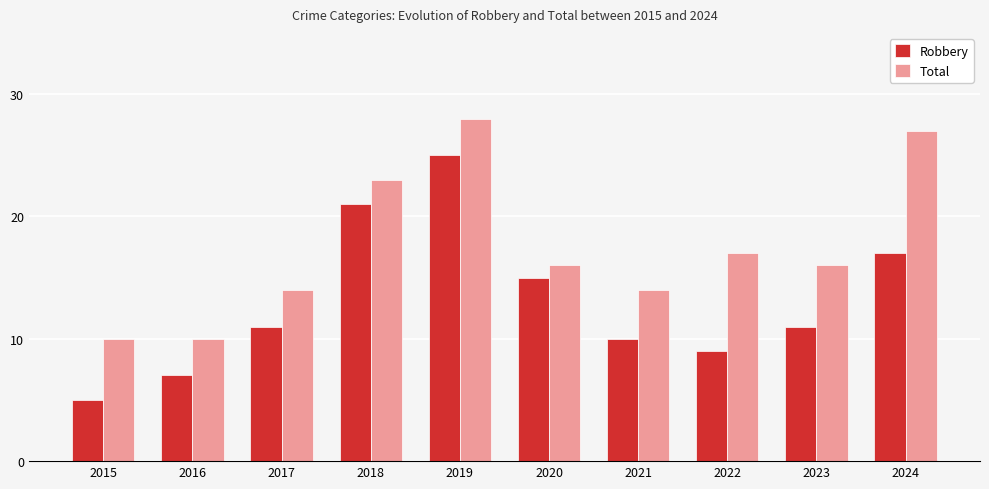

Where is Robbery nearest to the value 15?

2020